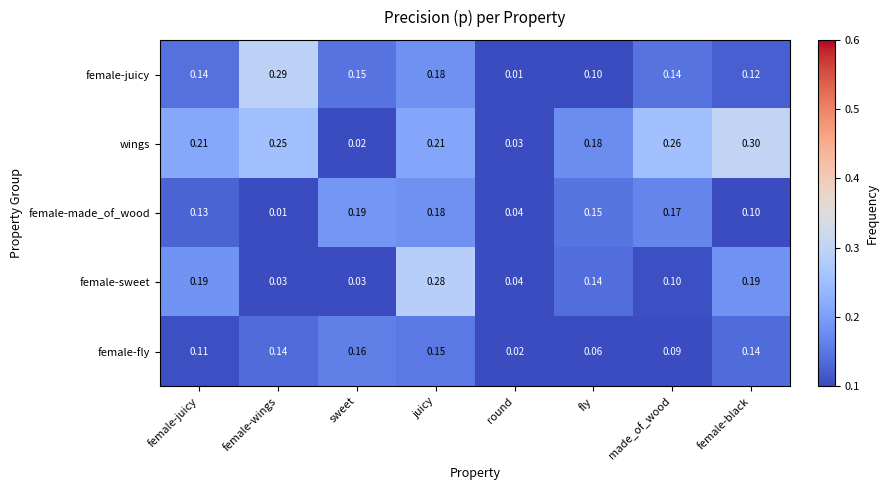

At which label does female-made_of_wood reach its peak?

sweet